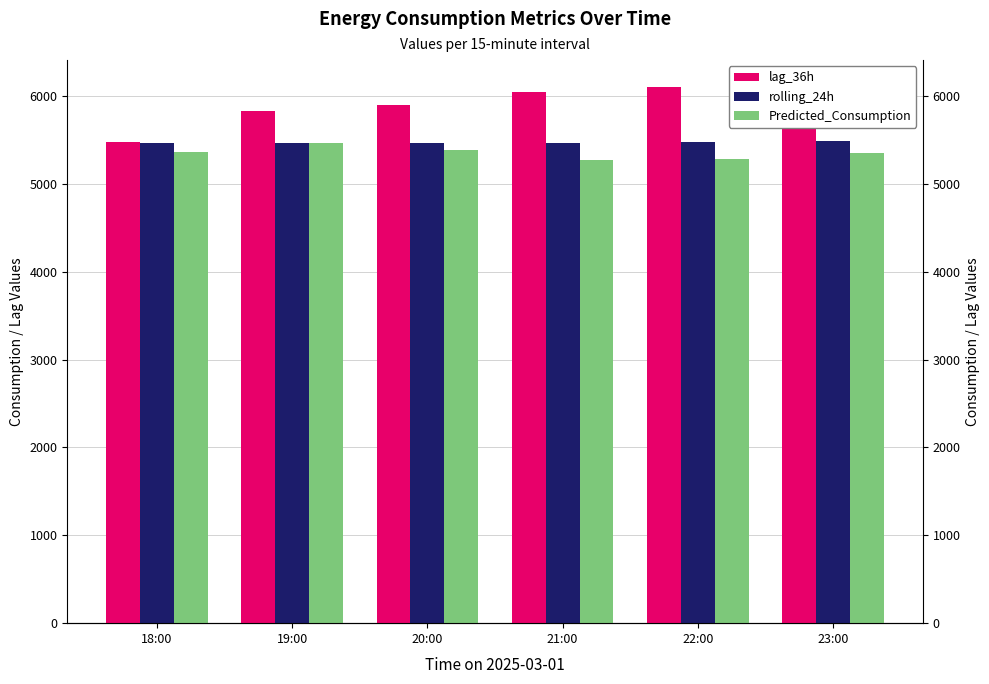

What is the sum of the lag_36h values at 23:00 and 18:00?

11514.8